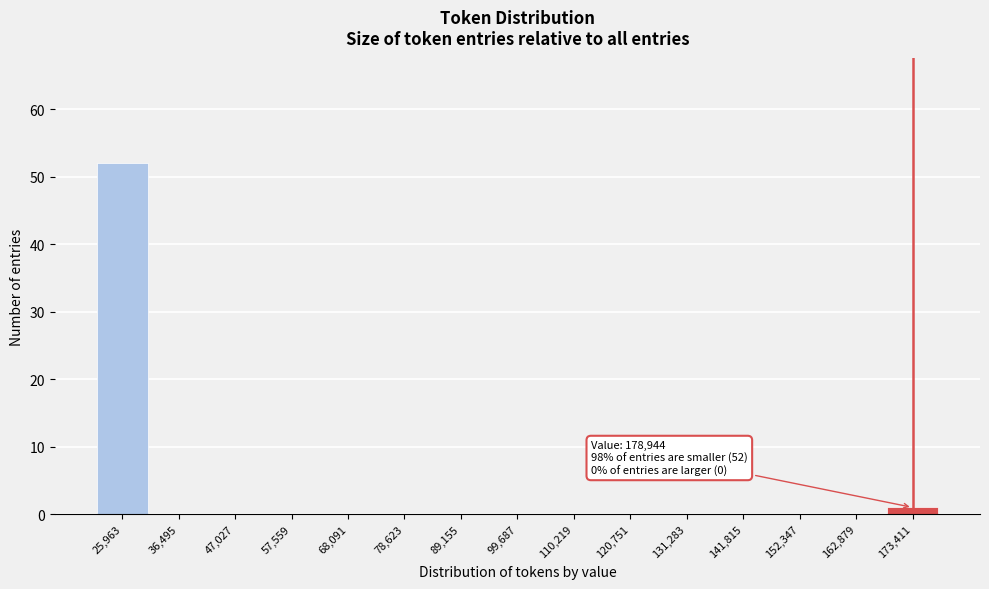

Reading left to right, what are all the values shown in this chart?

25,963=52	36,495=0	47,027=0	57,559=0	68,091=0	78,623=0	89,155=0	99,687=0	110,219=0	120,751=0	131,283=0	141,815=0	152,347=0	162,879=0	173,411=1